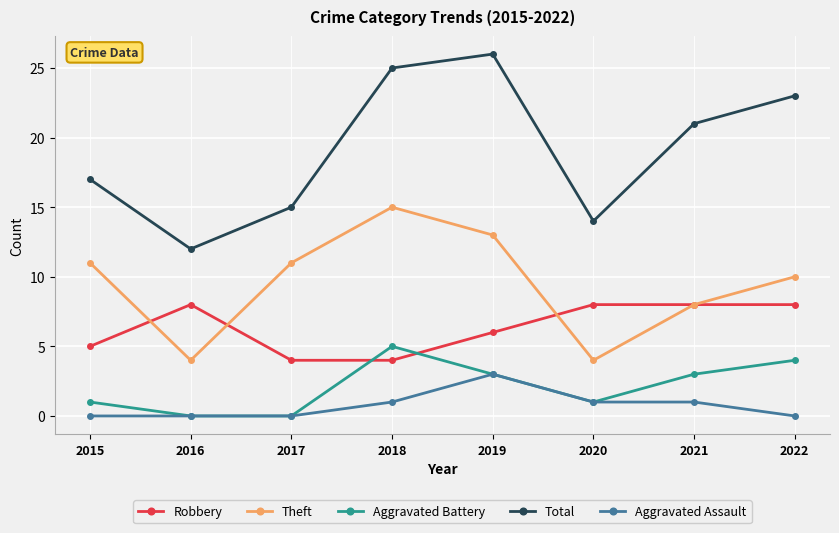

True or false: Robbery and Aggravated Assault cross at least once.

False